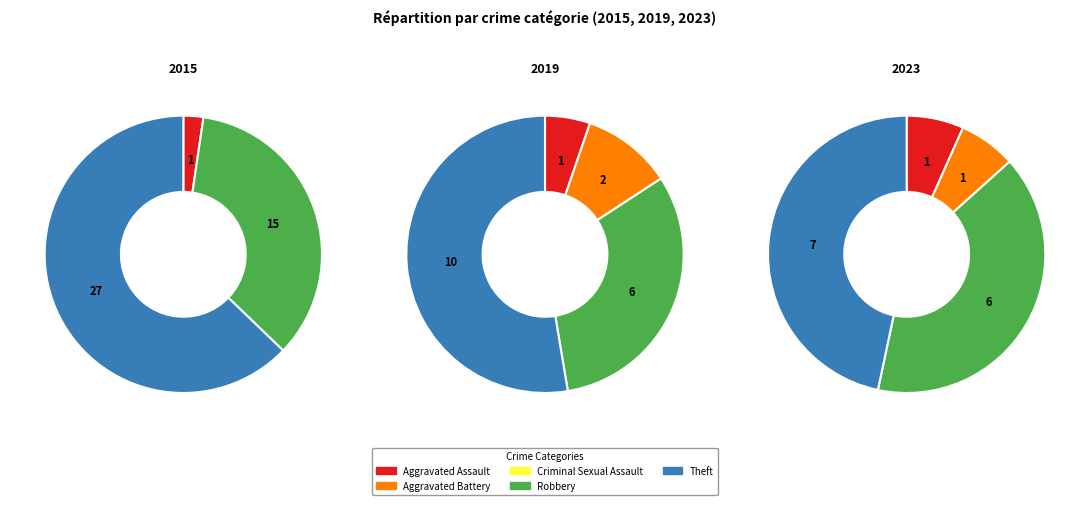

How many segments does this pie chart have?

5